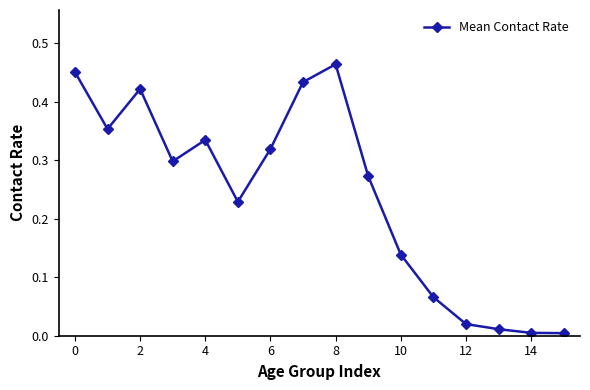

What is the sum of all values?

3.8